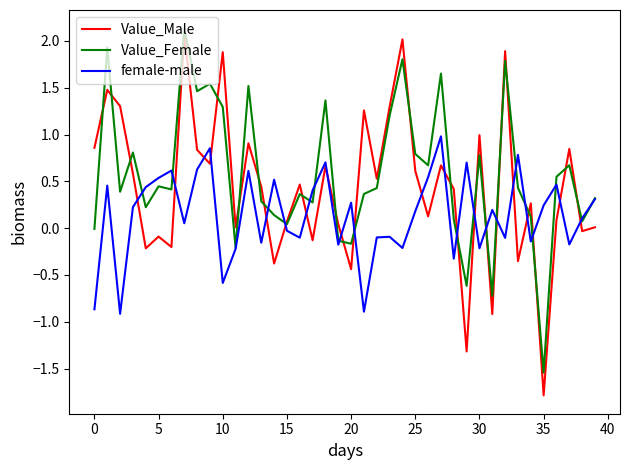

What is the greatest value displayed?

2.1